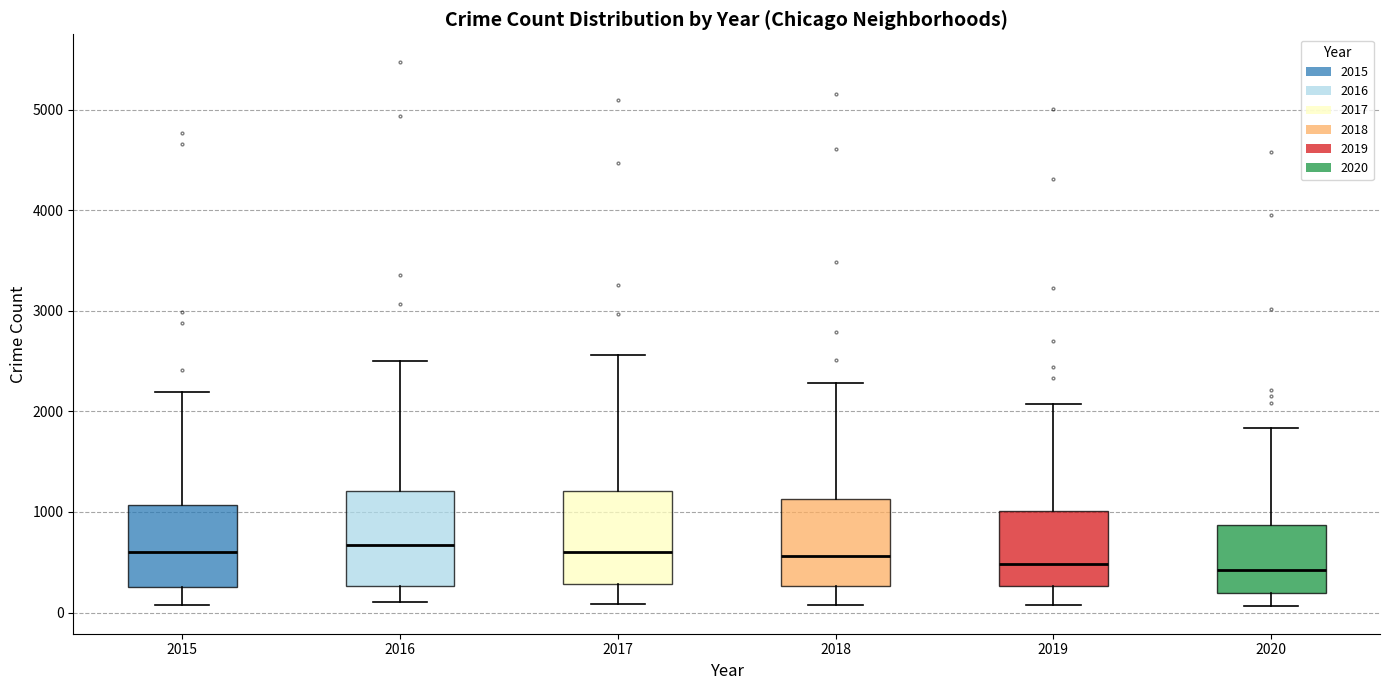

Reading left to right, read every box against the y-axis: the position of its median line, the range the box covers, and the ends of its whiskers. The values are not printed on the chart, so give them approximately, as read against the axis.

2015: median 600, box 300 to 1100, whiskers 100 to 2200
2016: median 700, box 300 to 1200, whiskers 100 to 2500
2017: median 600, box 300 to 1200, whiskers 100 to 2600
2018: median 600, box 300 to 1100, whiskers 100 to 2300
2019: median 500, box 300 to 1000, whiskers 100 to 2100
2020: median 400, box 200 to 900, whiskers 100 to 1800